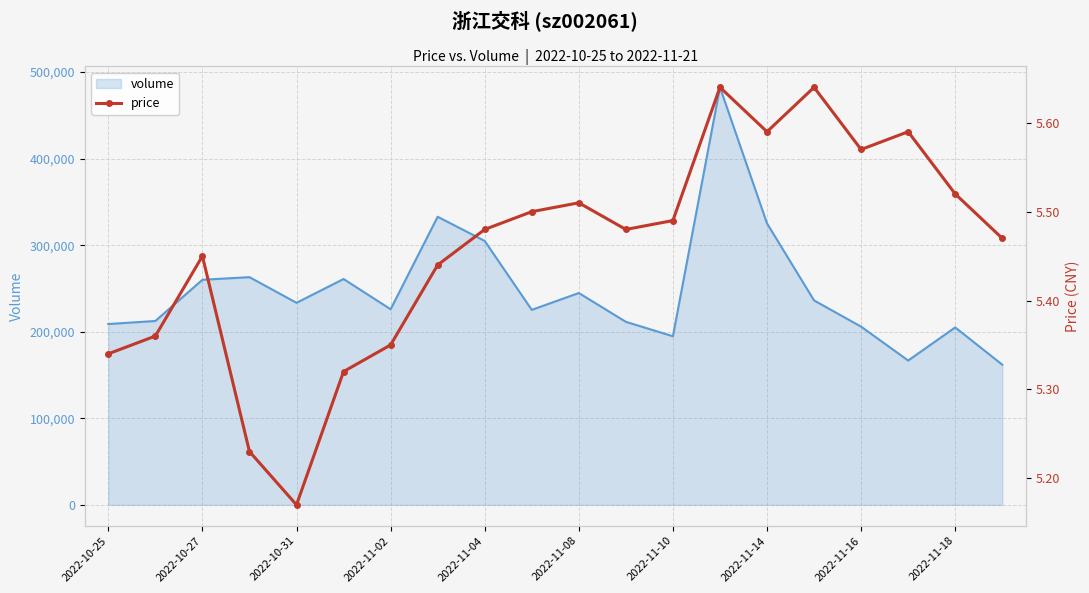

What is the minimum value shown in the chart?

5.2